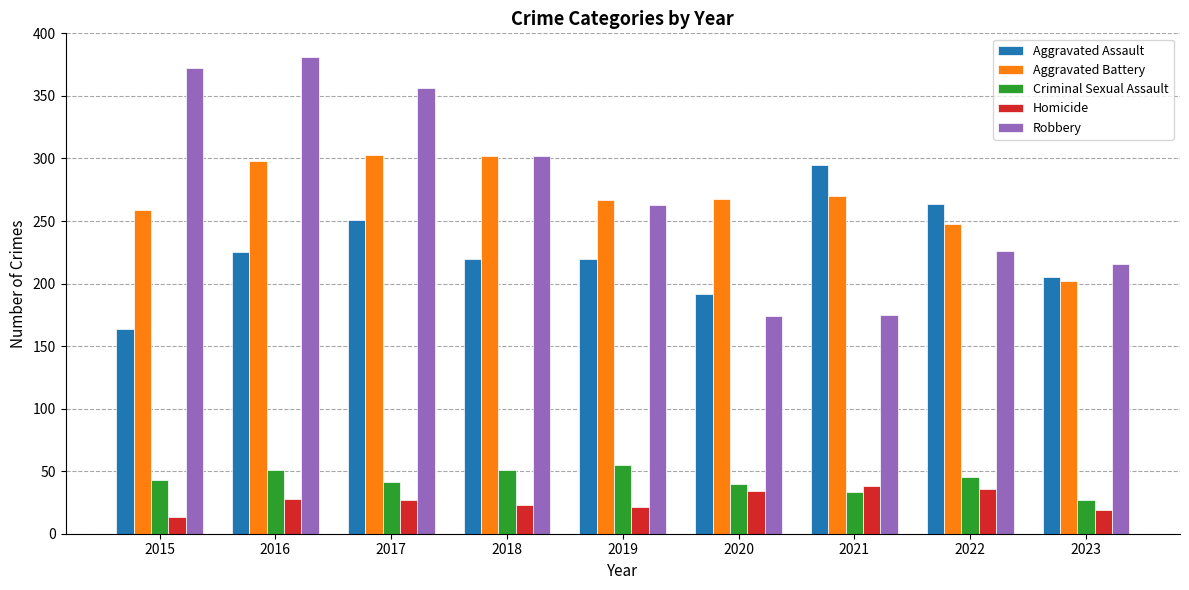

Rank the series at 2015 from lowest to highest value.

Homicide, Criminal Sexual Assault, Aggravated Assault, Aggravated Battery, Robbery